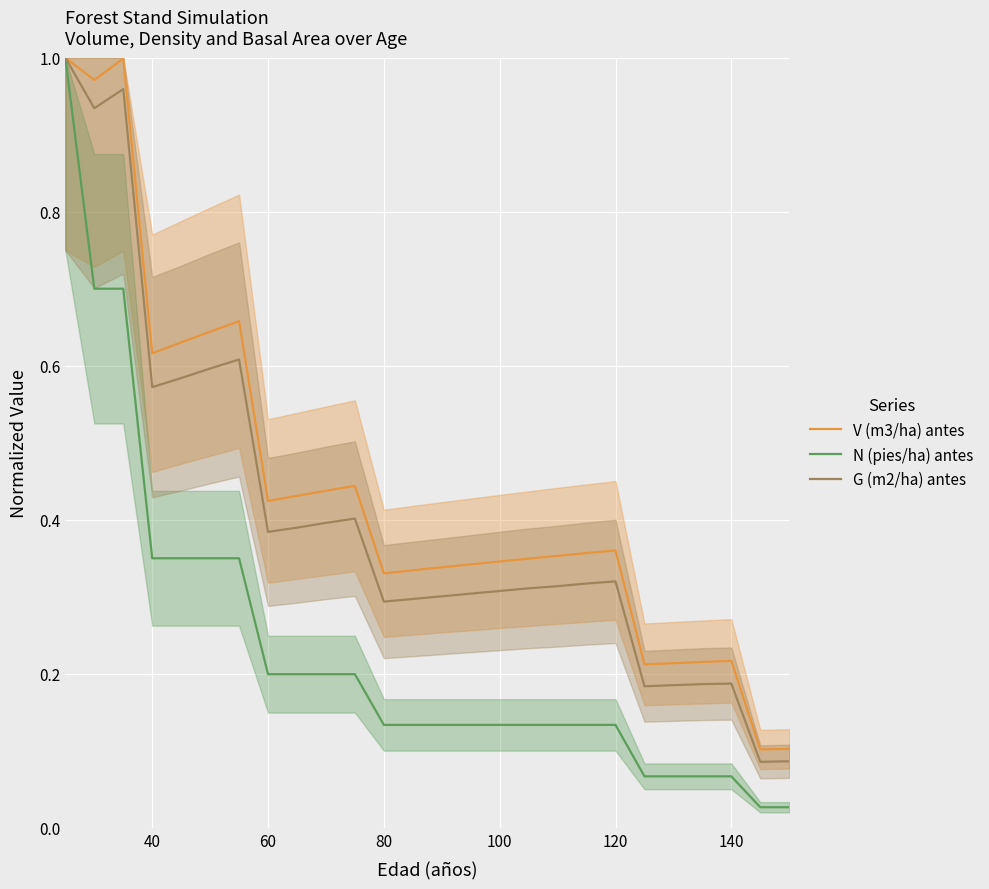

Is it true that G (m2/ha) antes equals 0.3 at 100?

True